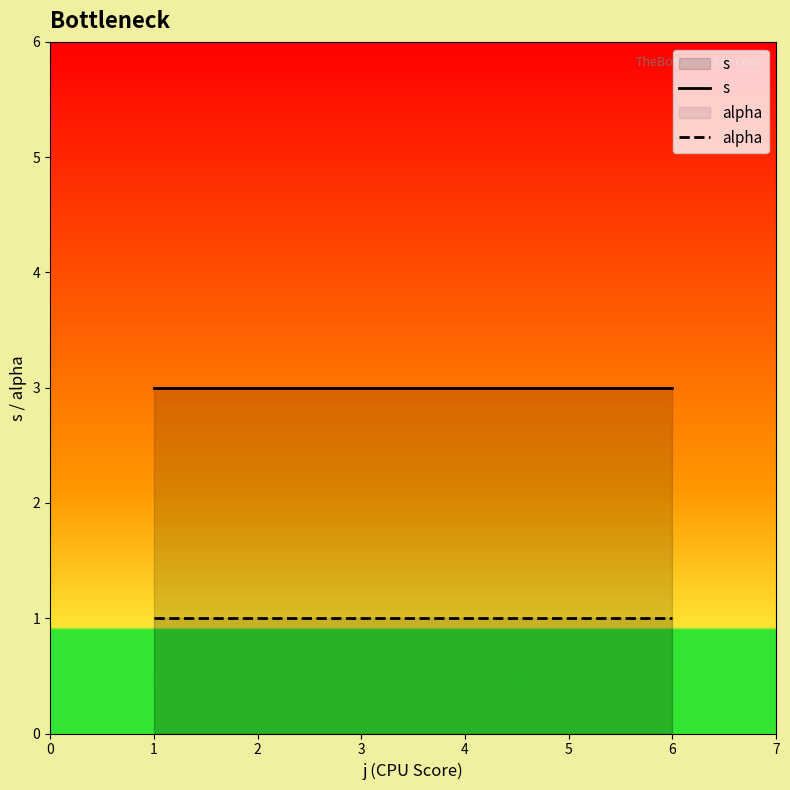

Is it true that alpha equals 1 at 3?

True